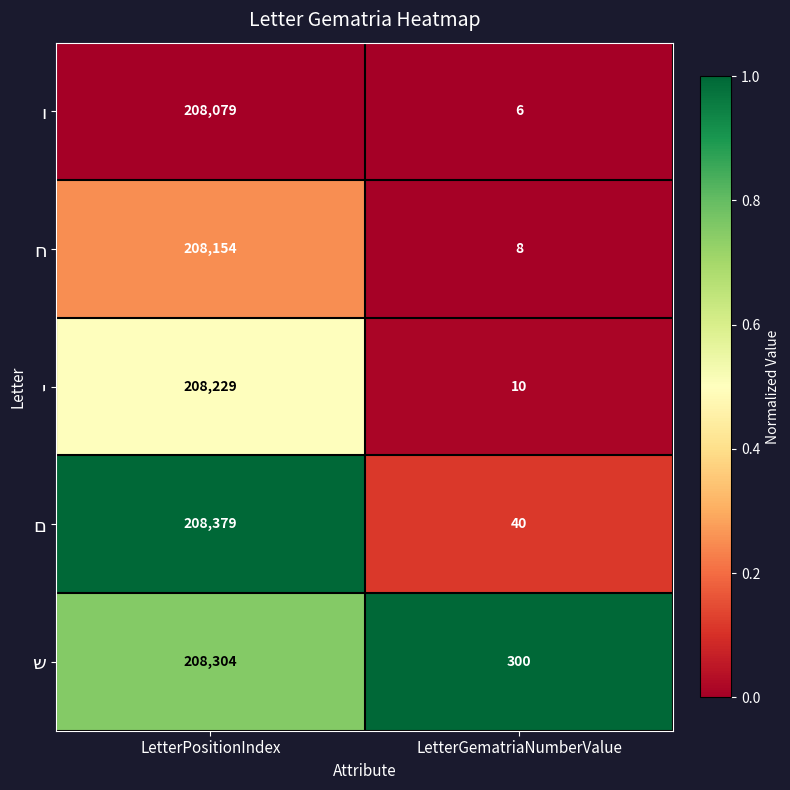

What is the total value across all series at LetterPositionIndex?

1041145